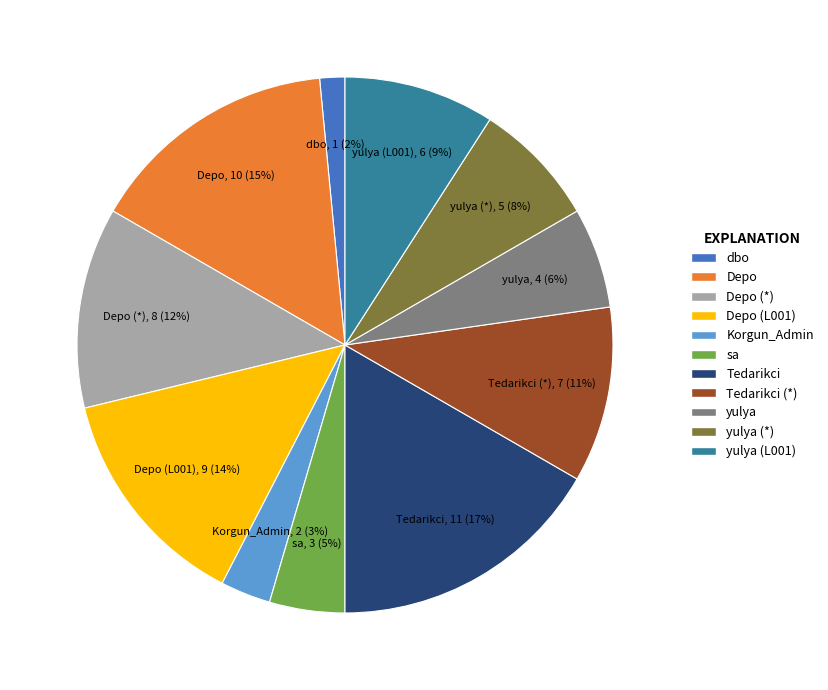

Does yulya account for over 50% of the chart?

No